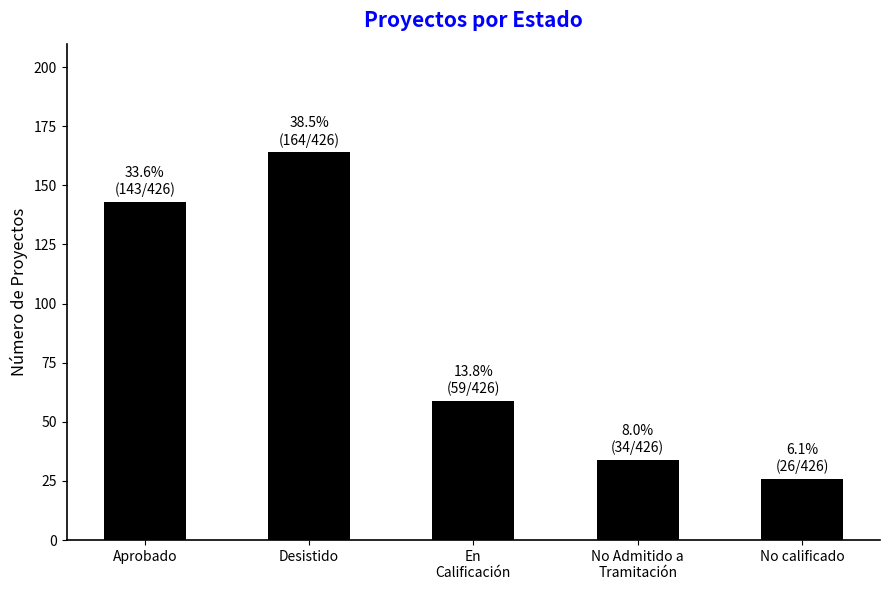

Reading left to right, transcribe all the data shown in this chart.

Aprobado=143	Desistido=164	En
Calificación=59	No Admitido a
Tramitación=34	No calificado=26